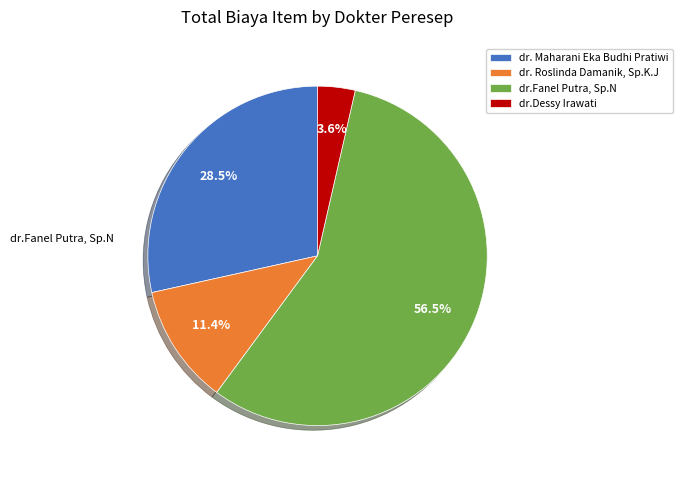

Between dr.Dessy Irawati and dr. Roslinda Damanik, Sp.K.J, which is larger?

dr. Roslinda Damanik, Sp.K.J